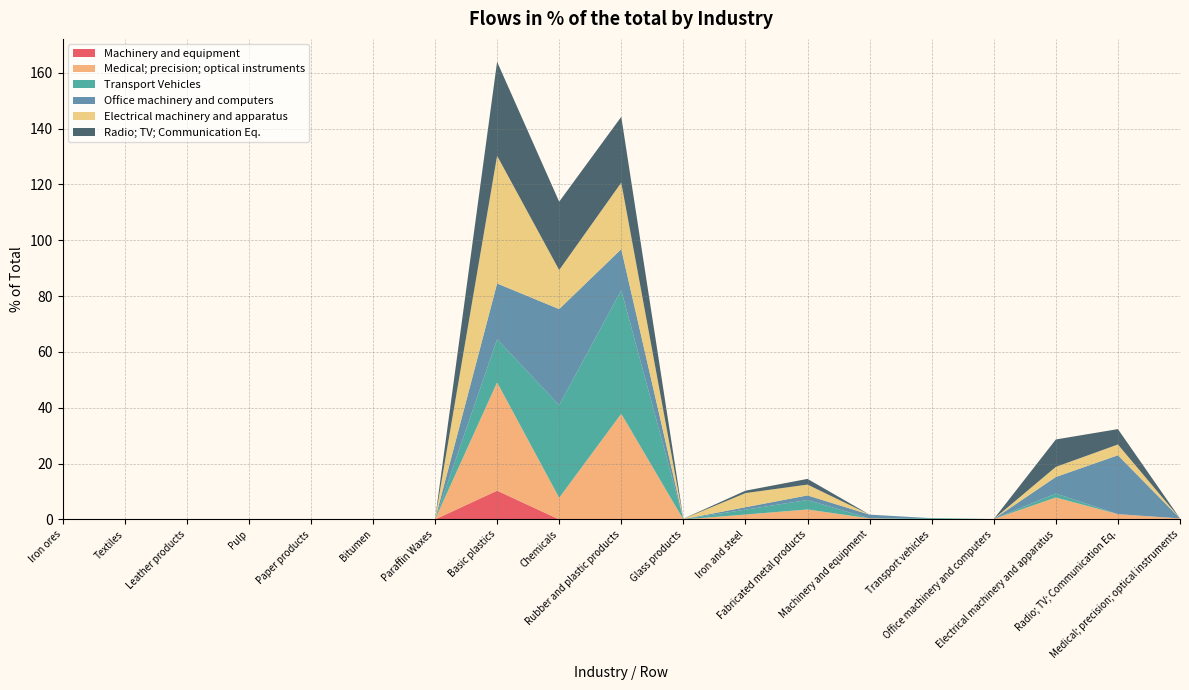

Reading left to right, extract all data points from this chart.

Machinery and equipment: Iron ores=0.0	Textiles=0.0	Leather products=0.0	Pulp=0.0	Paper products=0.0	Bitumen=0.0	Paraffin Waxes=0.0	Basic plastics=10.3	Chemicals=0.0	Rubber and plastic products=0.0	Glass products=0.0	Iron and steel=0.0	Fabricated metal products=0.0	Machinery and equipment=0.0	Transport vehicles=0.0	Office machinery and computers=0.0	Electrical machinery and apparatus=0.0	Radio; TV; Communication Eq.=0.0	Medical; precision; optical instruments=0.0
Medical; precision; optical instruments: Iron ores=0.0	Textiles=0.0	Leather products=0.0	Pulp=0.0	Paper products=0.0	Bitumen=0.0	Paraffin Waxes=0.0	Basic plastics=38.8	Chemicals=7.8	Rubber and plastic products=37.9	Glass products=0.0	Iron and steel=1.8	Fabricated metal products=3.6	Machinery and equipment=0.4	Transport vehicles=0.0	Office machinery and computers=0.1	Electrical machinery and apparatus=7.9	Radio; TV; Communication Eq.=1.9	Medical; precision; optical instruments=0.4
Transport Vehicles: Iron ores=0.0	Textiles=0.0	Leather products=0.0	Pulp=0.0	Paper products=0.0	Bitumen=0.0	Paraffin Waxes=0.0	Basic plastics=15.5	Chemicals=33.2	Rubber and plastic products=44.3	Glass products=0.1	Iron and steel=1.7	Fabricated metal products=3.4	Machinery and equipment=0.0	Transport vehicles=0.5	Office machinery and computers=0.0	Electrical machinery and apparatus=1.4	Radio; TV; Communication Eq.=0.0	Medical; precision; optical instruments=0.0
Office machinery and computers: Iron ores=0.0	Textiles=0.0	Leather products=0.0	Pulp=0.0	Paper products=0.0	Bitumen=0.0	Paraffin Waxes=0.0	Basic plastics=20.0	Chemicals=34.4	Rubber and plastic products=14.7	Glass products=0.0	Iron and steel=0.9	Fabricated metal products=1.6	Machinery and equipment=1.3	Transport vehicles=0.0	Office machinery and computers=0.0	Electrical machinery and apparatus=5.9	Radio; TV; Communication Eq.=21.1	Medical; precision; optical instruments=0.0
Electrical machinery and apparatus: Iron ores=0.0	Textiles=0.0	Leather products=0.0	Pulp=0.0	Paper products=0.0	Bitumen=0.0	Paraffin Waxes=0.0	Basic plastics=45.7	Chemicals=14.0	Rubber and plastic products=23.8	Glass products=0.1	Iron and steel=5.1	Fabricated metal products=3.9	Machinery and equipment=0.0	Transport vehicles=0.0	Office machinery and computers=0.0	Electrical machinery and apparatus=3.6	Radio; TV; Communication Eq.=3.9	Medical; precision; optical instruments=0.0
Radio; TV; Communication Eq.: Iron ores=0.0	Textiles=0.0	Leather products=0.0	Pulp=0.0	Paper products=0.0	Bitumen=0.0	Paraffin Waxes=0.0	Basic plastics=33.7	Chemicals=24.5	Rubber and plastic products=23.6	Glass products=0.0	Iron and steel=0.9	Fabricated metal products=2.0	Machinery and equipment=0.0	Transport vehicles=0.0	Office machinery and computers=0.0	Electrical machinery and apparatus=9.8	Radio; TV; Communication Eq.=5.5	Medical; precision; optical instruments=0.0